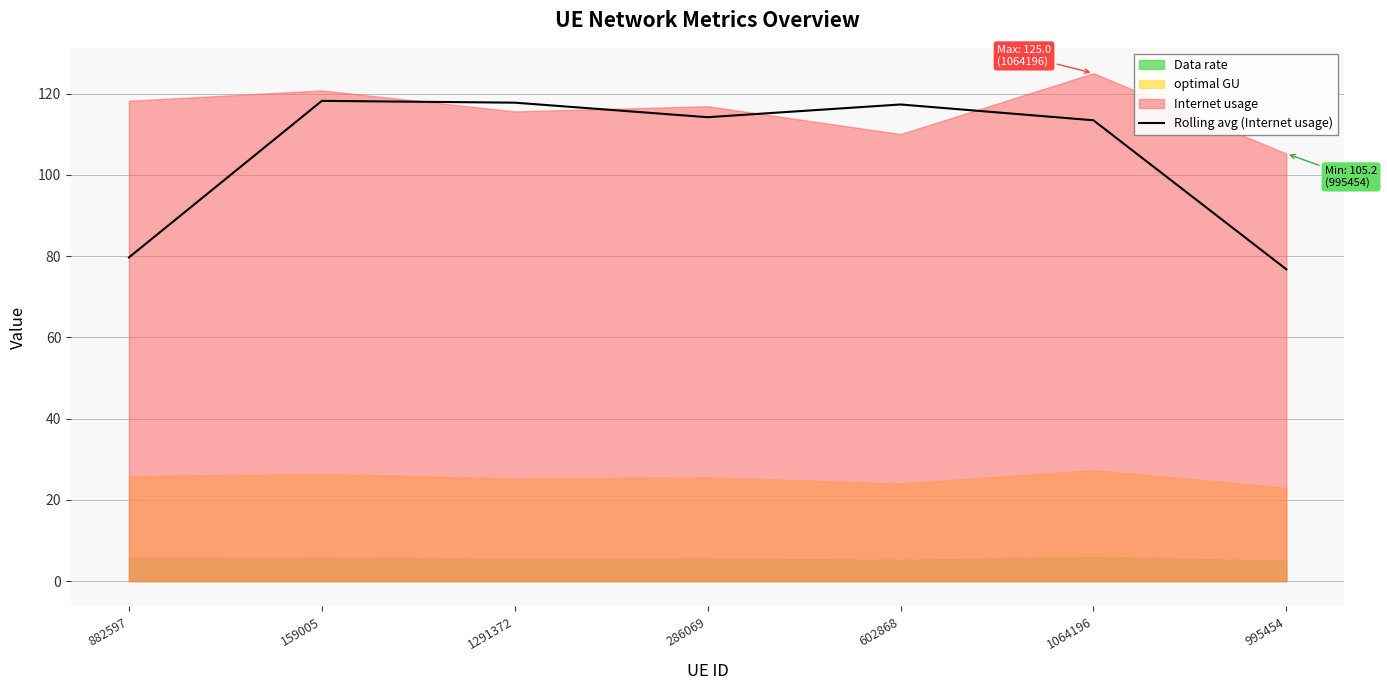

How many data points are above 114?

4